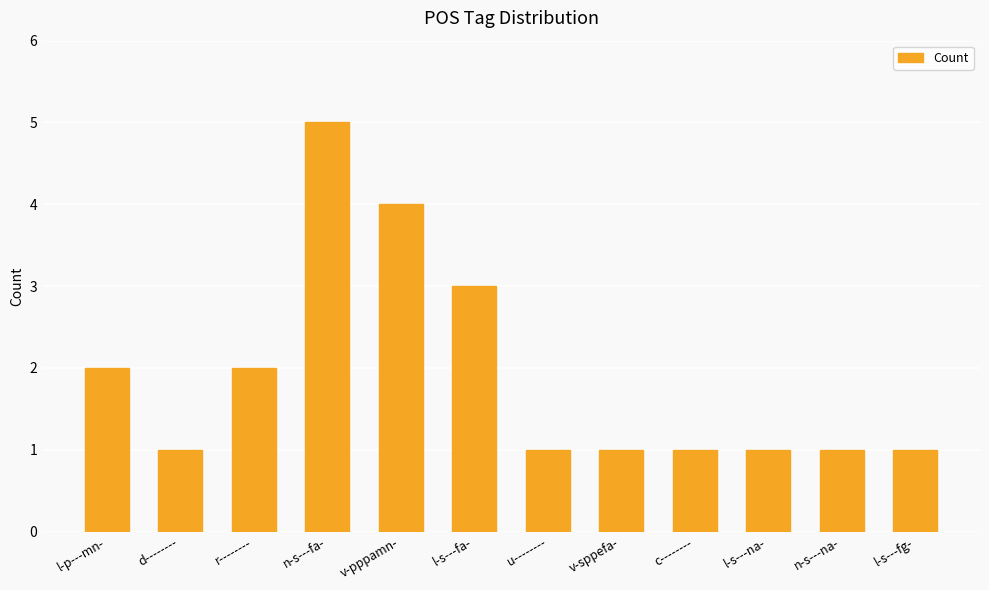

The value at l-s---fa- is 3. True or false?

True